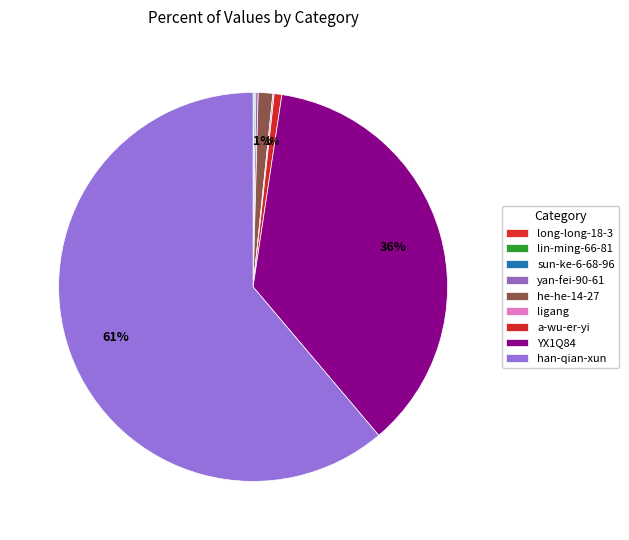

What is the majority slice?

han-qian-xun